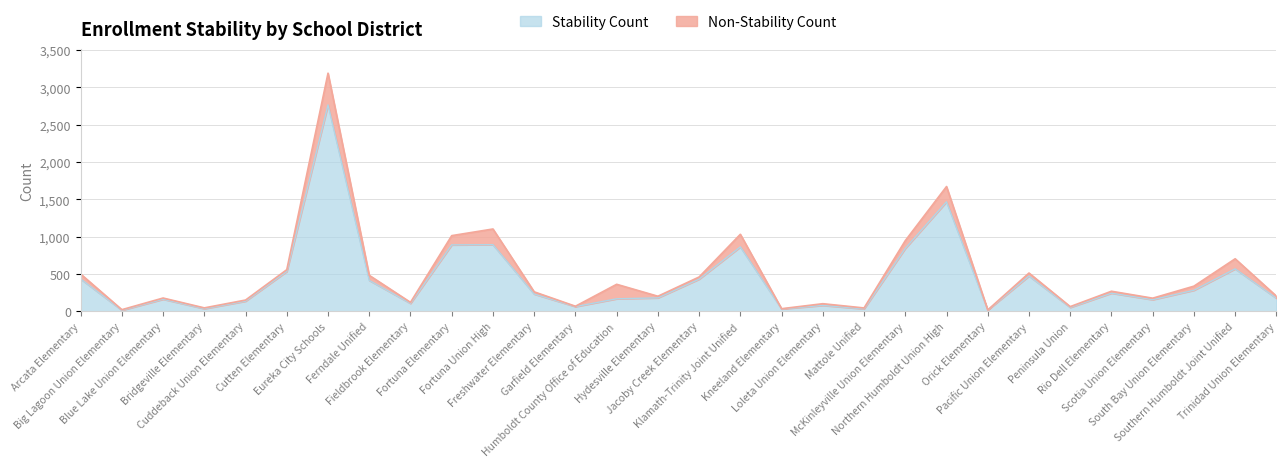

List the labels in order of value, largest first.

Eureka City Schools, Northern Humboldt Union High, Fortuna Union High, Fortuna Elementary, Klamath-Trinity Joint Unified, McKinleyville Union Elementary, Southern Humboldt Joint Unified, Cutten Elementary, Pacific Union Elementary, Arcata Elementary, Jacoby Creek Elementary, Ferndale Unified, South Bay Union Elementary, Rio Dell Elementary, Freshwater Elementary, Hydesville Elementary, Trinidad Union Elementary, Humboldt County Office of Education, Blue Lake Union Elementary, Scotia Union Elementary, Cuddeback Union Elementary, Fieldbrook Elementary, Loleta Union Elementary, Garfield Elementary, Peninsula Union, Bridgeville Elementary, Mattole Unified, Kneeland Elementary, Orick Elementary, Big Lagoon Union Elementary